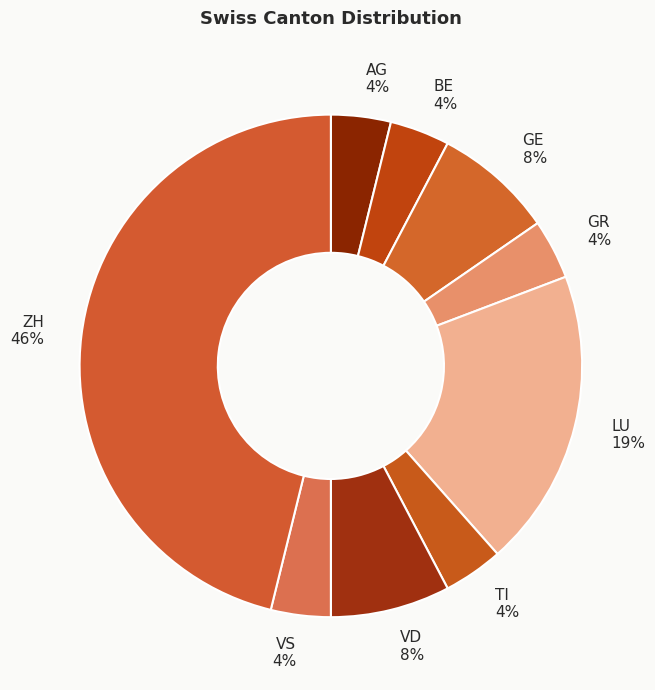

How many slices are in this pie chart?

9